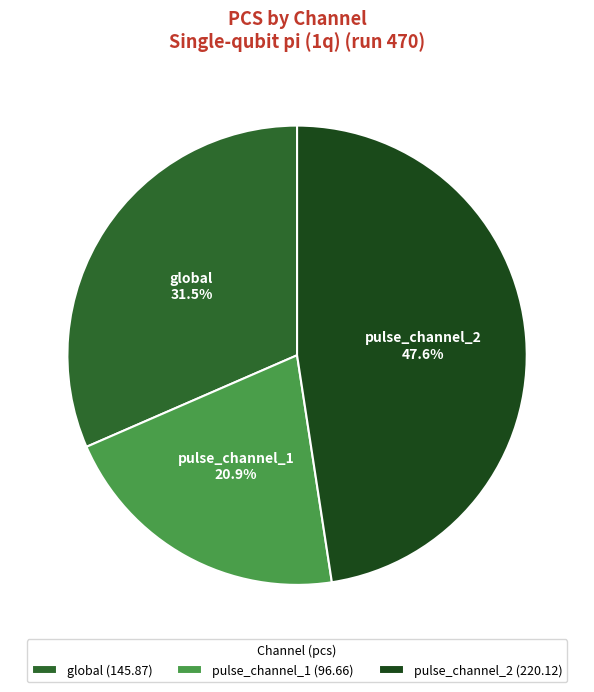

Is there a majority slice in this chart?

No